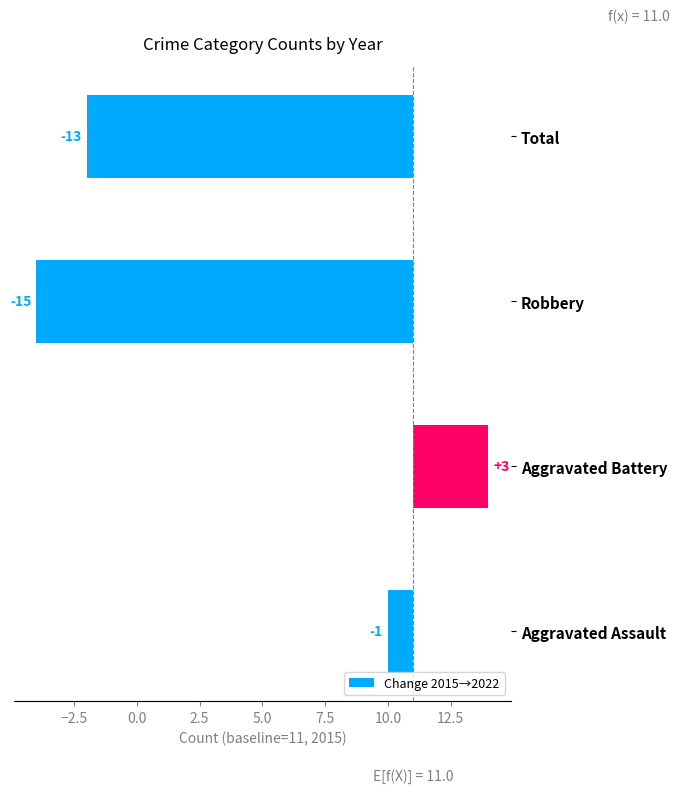

How many values are above zero?

1